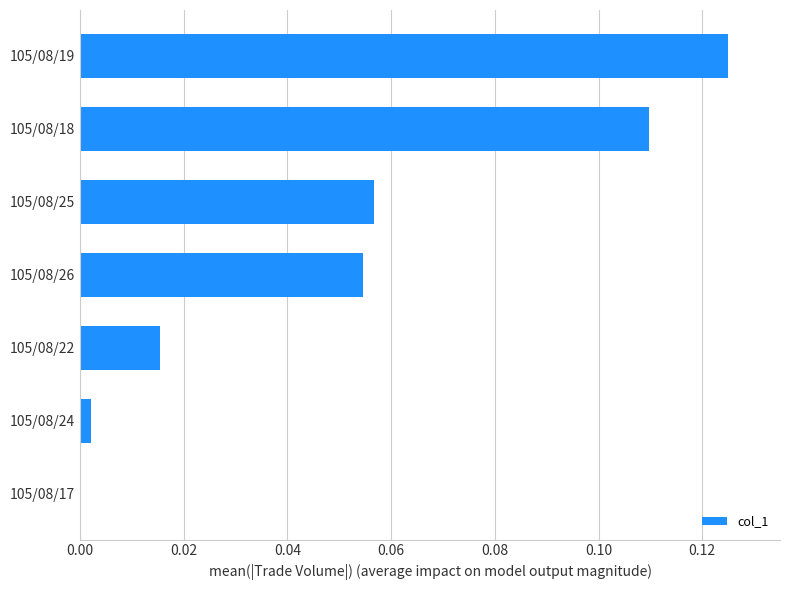

What is the sum of all values?

0.4